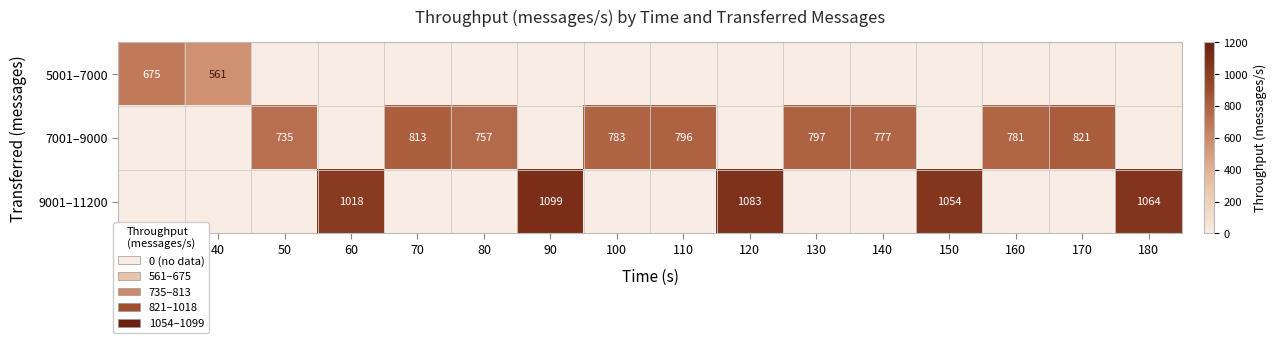

Is it true that 7001–9000 equals 757 at 80?

True